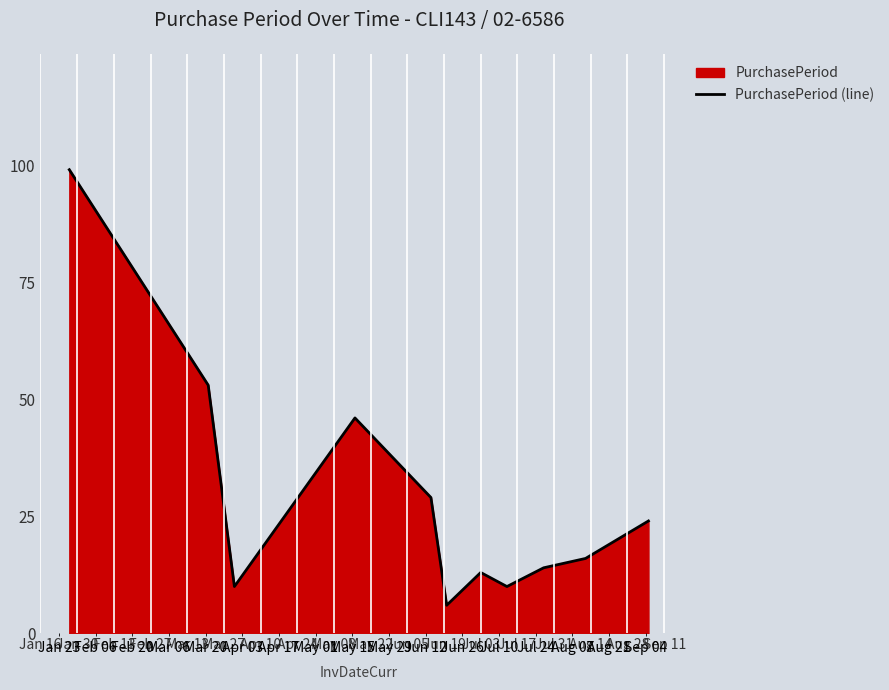

What is the maximum value shown in the chart?

99